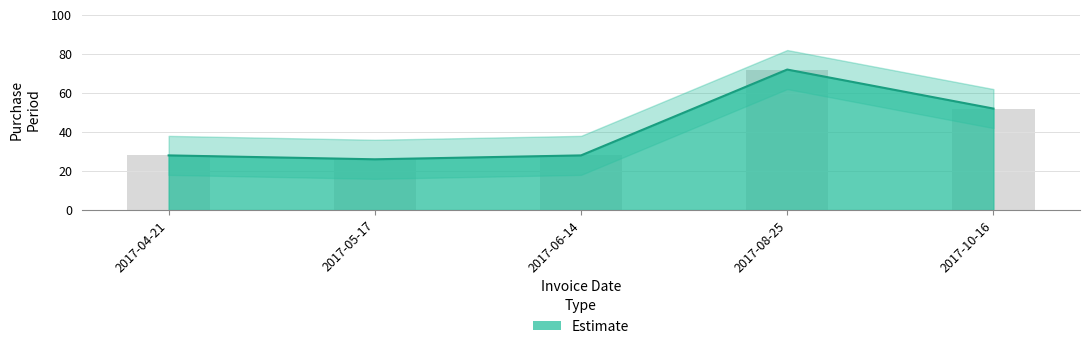

Reading left to right, transcribe all the data shown in this chart.

28	26	28	72	52